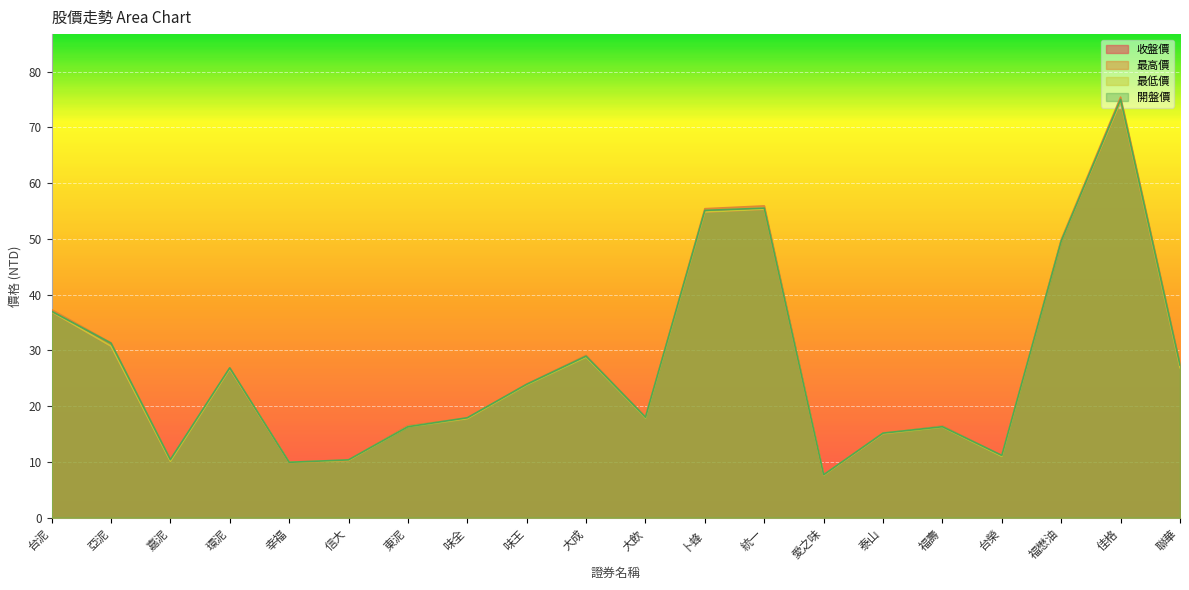

How many lines are shown in the chart?

4